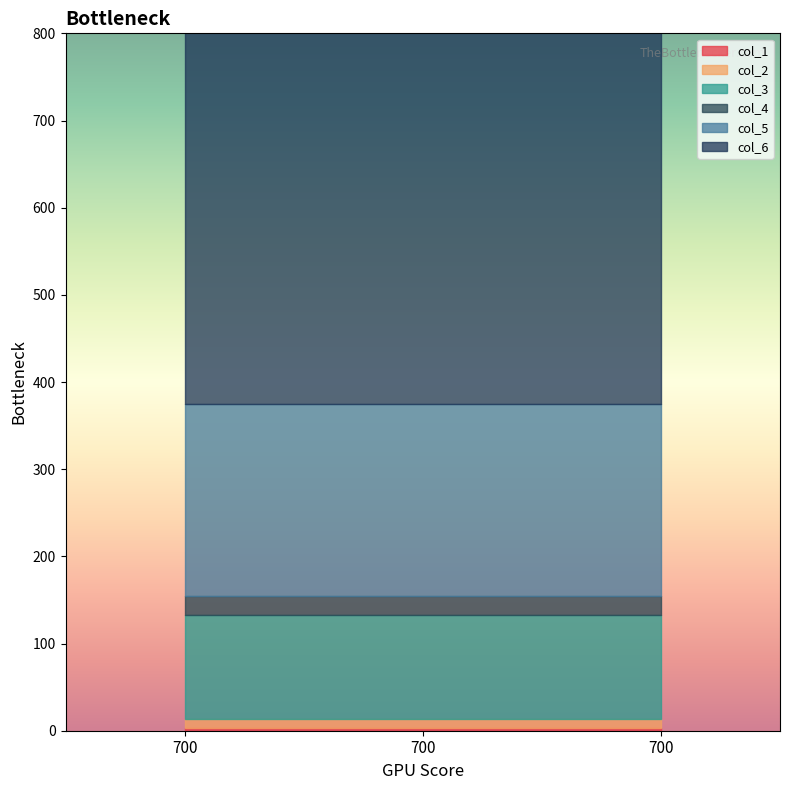

The value of col_3 at 700 is 168. True or false?

False